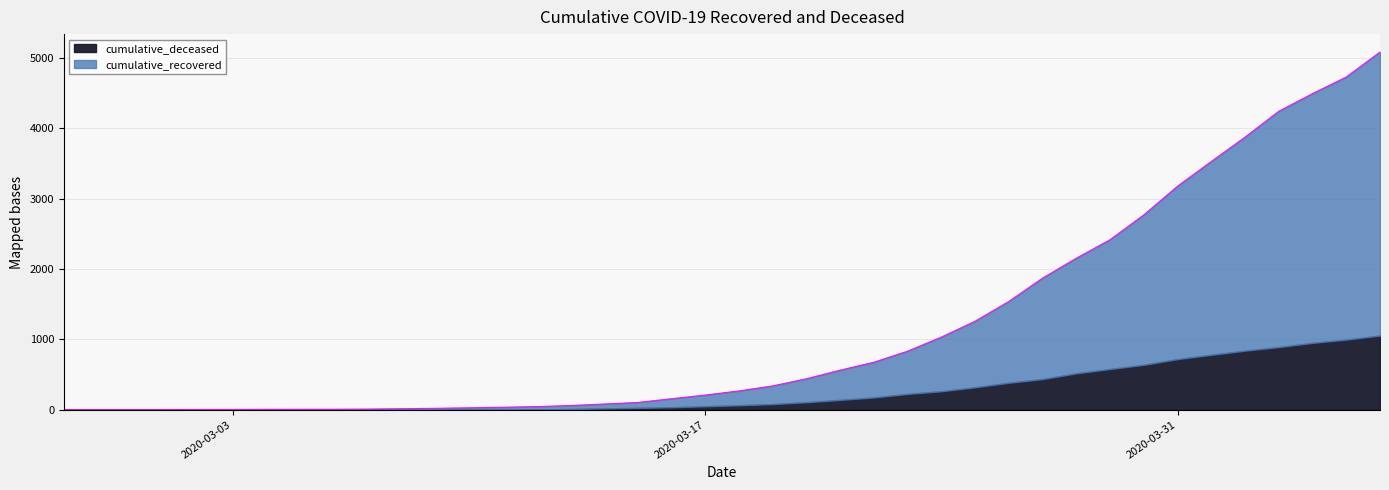

Reading right to left, what are all the values shown in this chart?

5087	4732	4496	4245	3877	3531	3180	2772	2419	2156	1873	1541	1260	1034	834	677	564	442	340	269	210	158	105	83	61	46	37	29	22	16	11	9	9	8	6	5	4	4	4	3